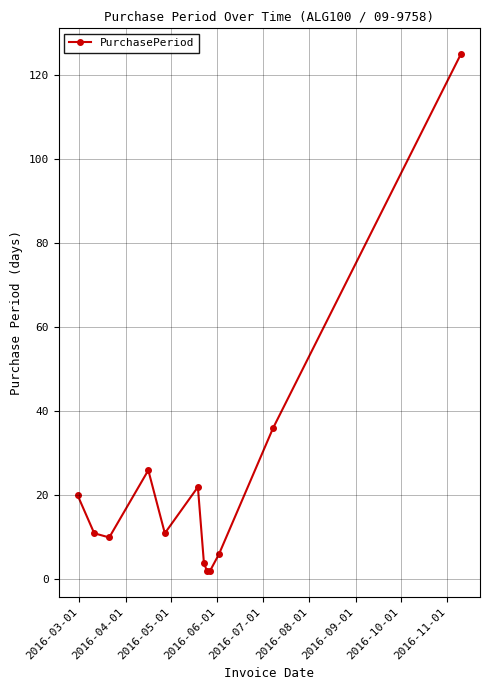

What is the difference between the maximum and minimum values?

123